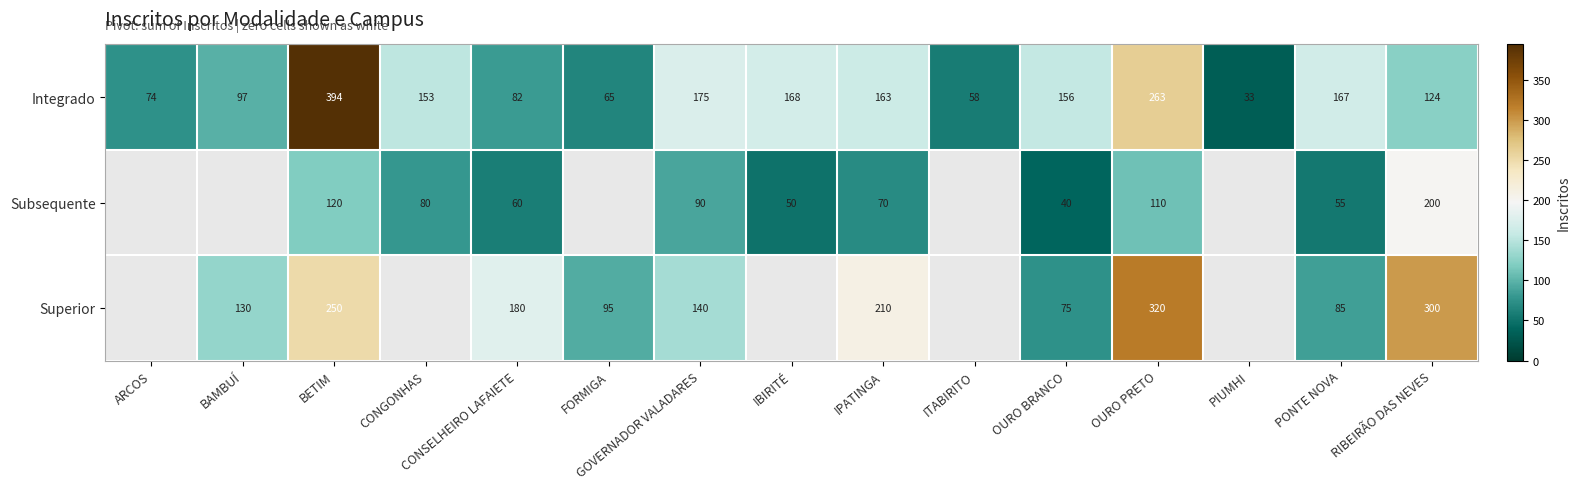

Which label corresponds to the largest value in the chart?

BETIM